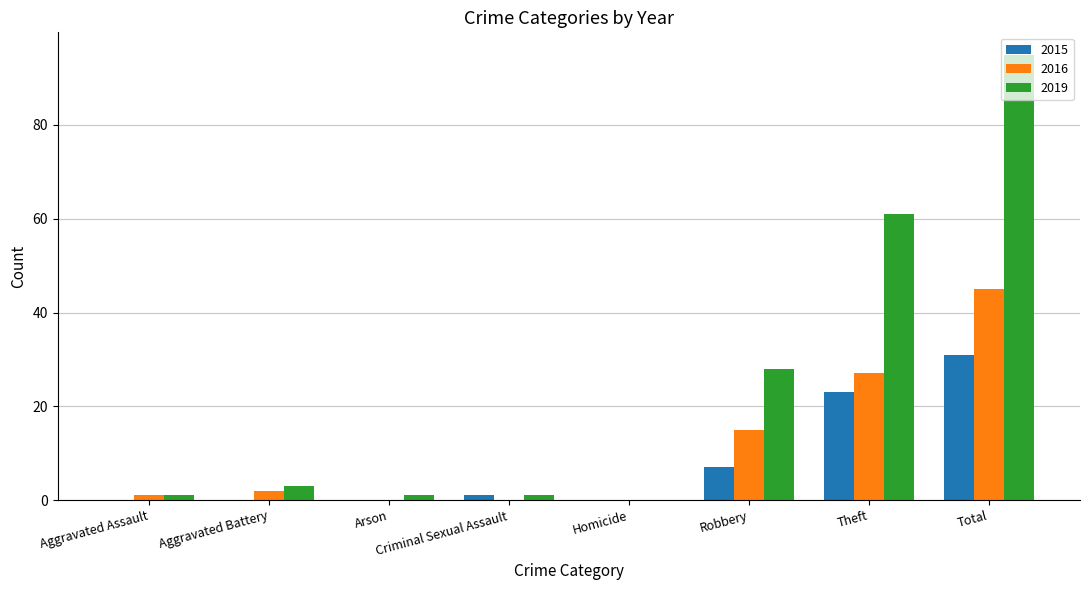

At which category is the sum across all series the highest?

Total